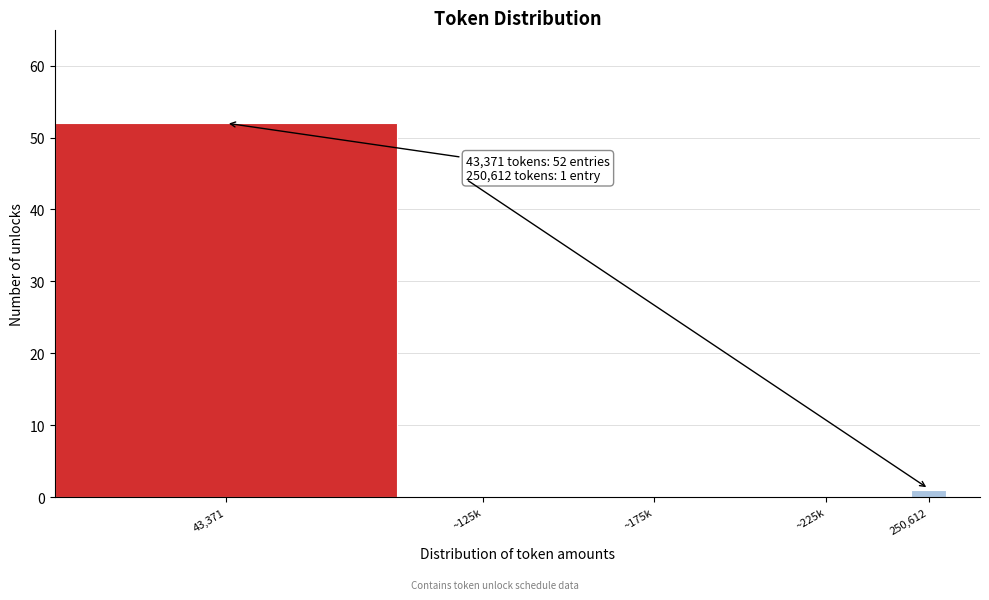

Reading left to right, extract all data points from this chart.

43,371=52	~125k=0	~175k=0	~225k=0	250,612=1